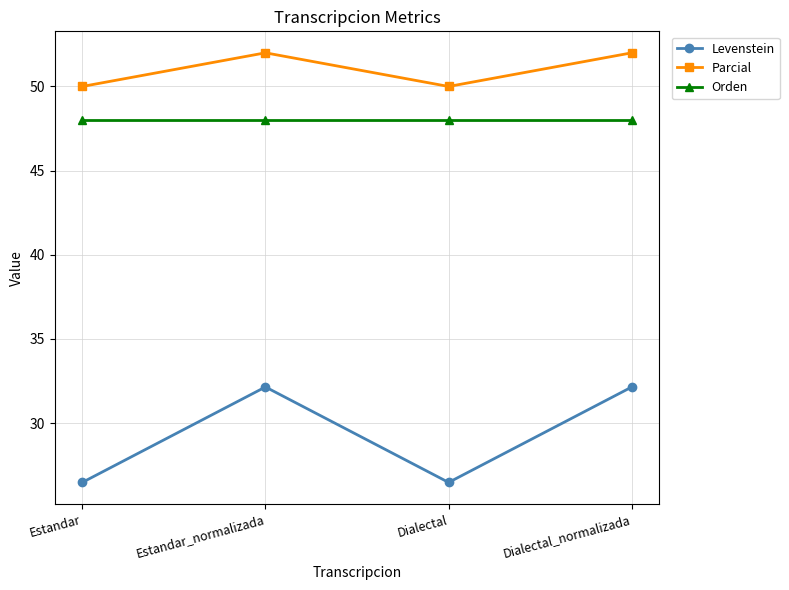

True or false: Levenstein and Orden cross at least once.

False